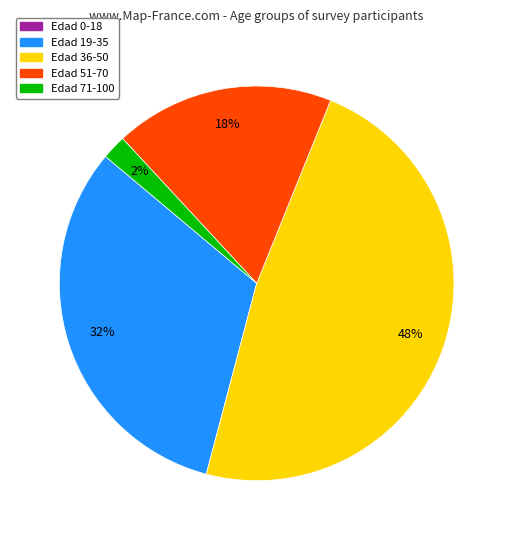

How many segments does this pie chart have?

4